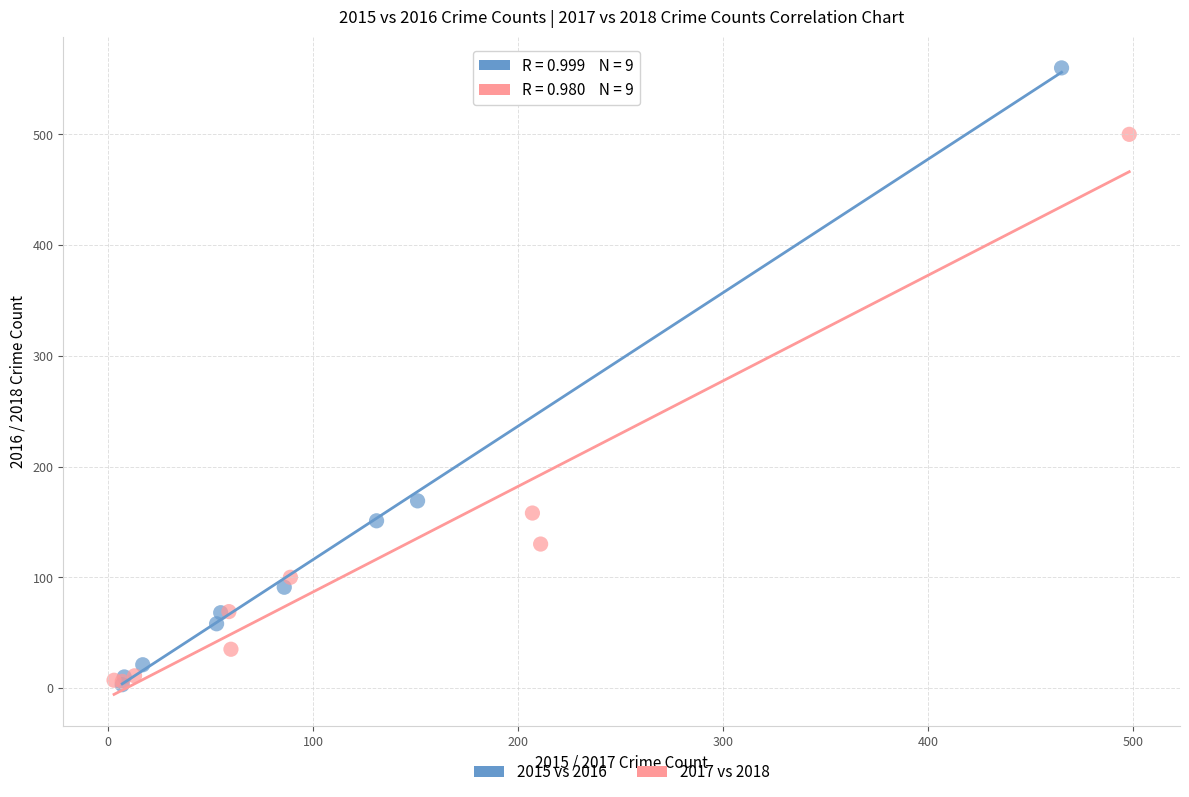

Which series reaches the maximum Y coordinate?

2015 vs 2016